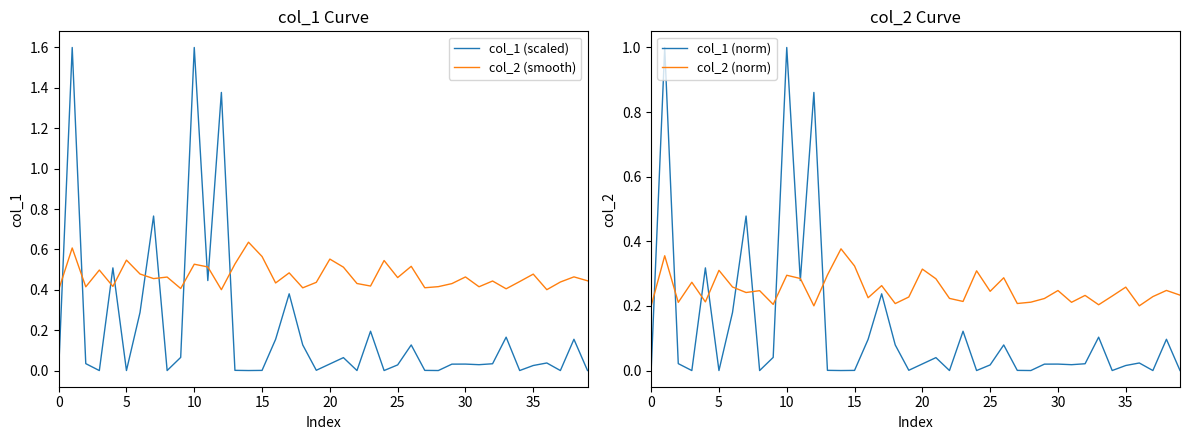

Is the value of col_1 (norm) at 25 greater than the value of col_2 (norm) at 35?

No